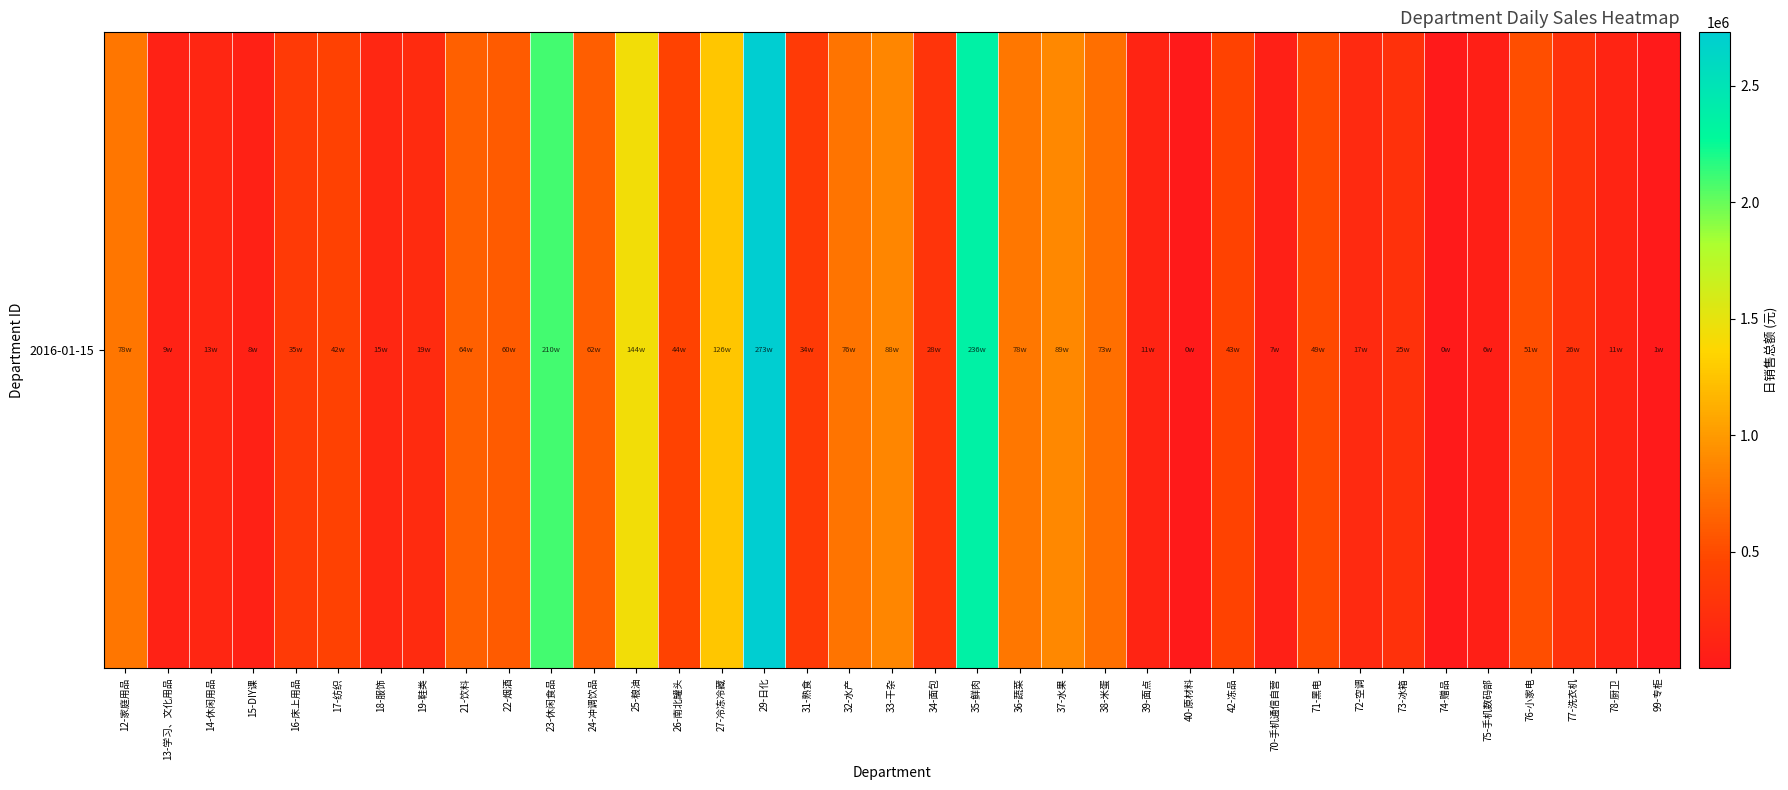

What is the approximate value at 23-休闲食品?

2095972.1